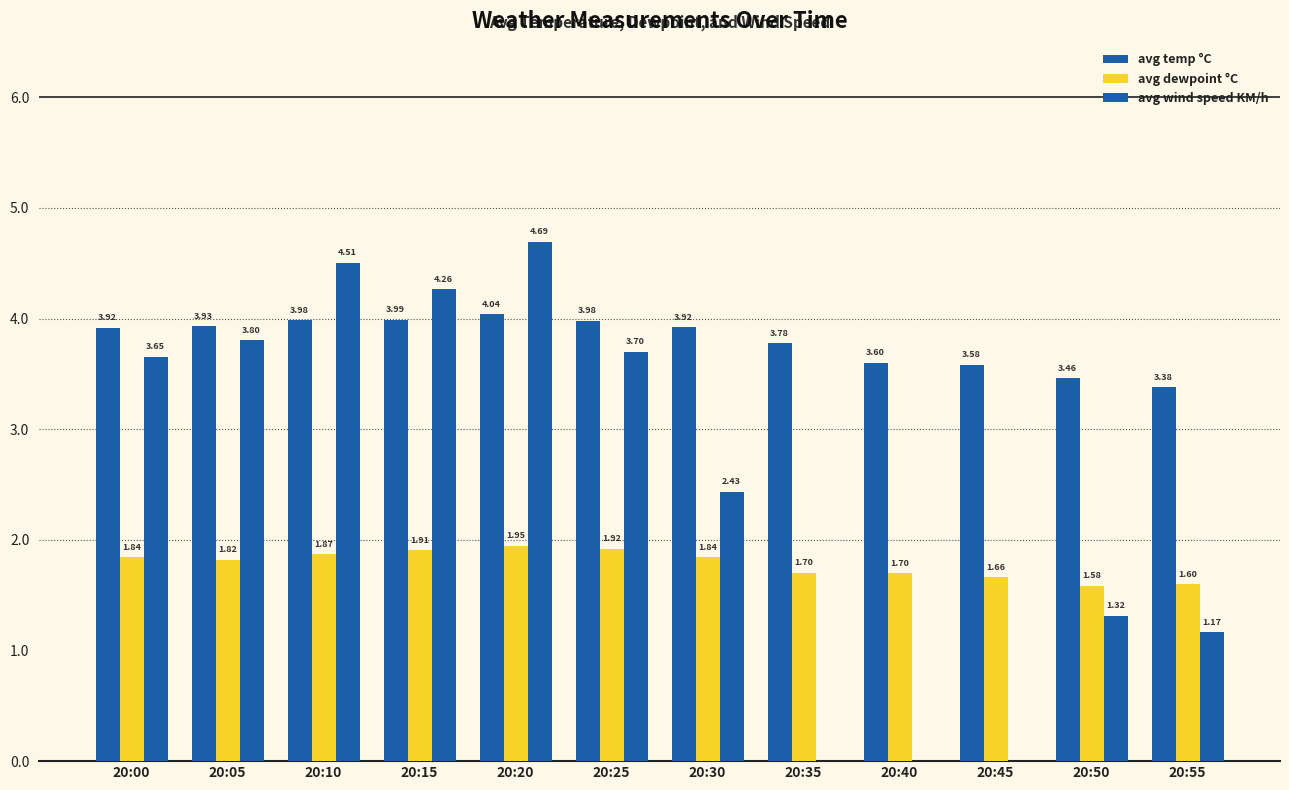

How many groups of bars are there?

12